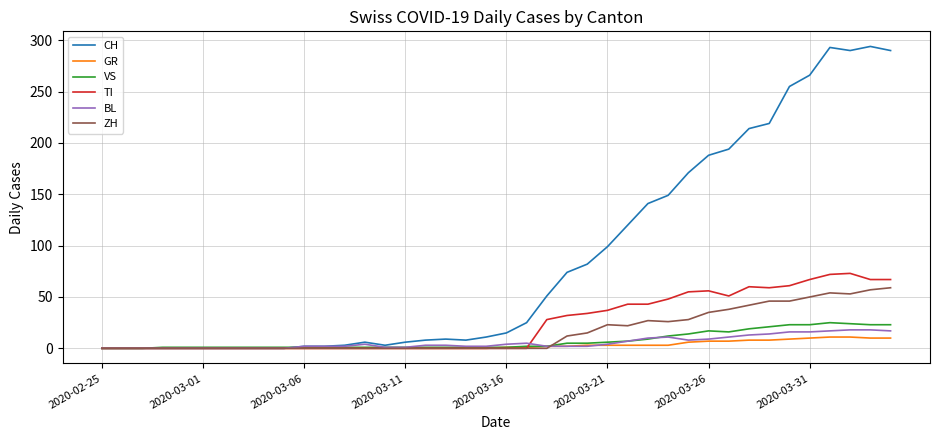

Which series has the largest total across all categories?

CH